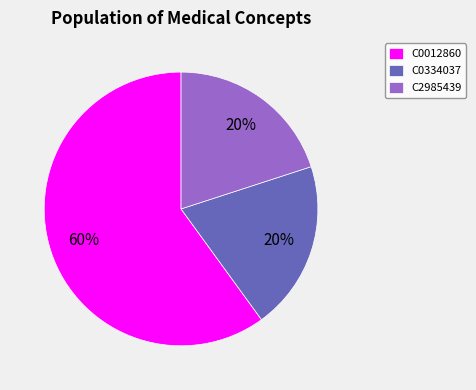

Approximately how many times larger is the value at C0334037 compared to C0012860?

0.3